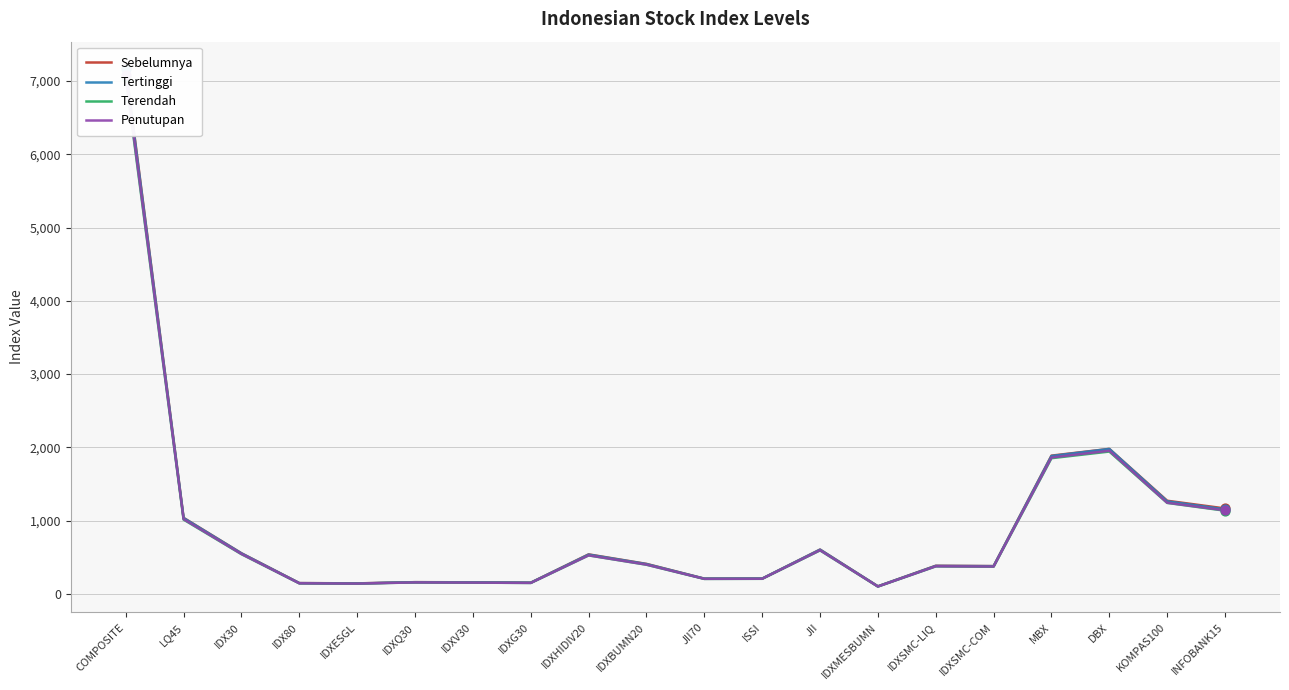

Which series reaches the maximum Y coordinate?

Sebelumnya